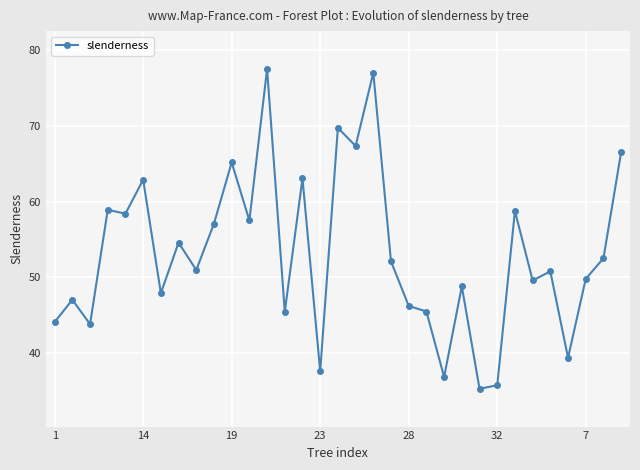

True or false: the data has more than 0 interior local peaks.

True